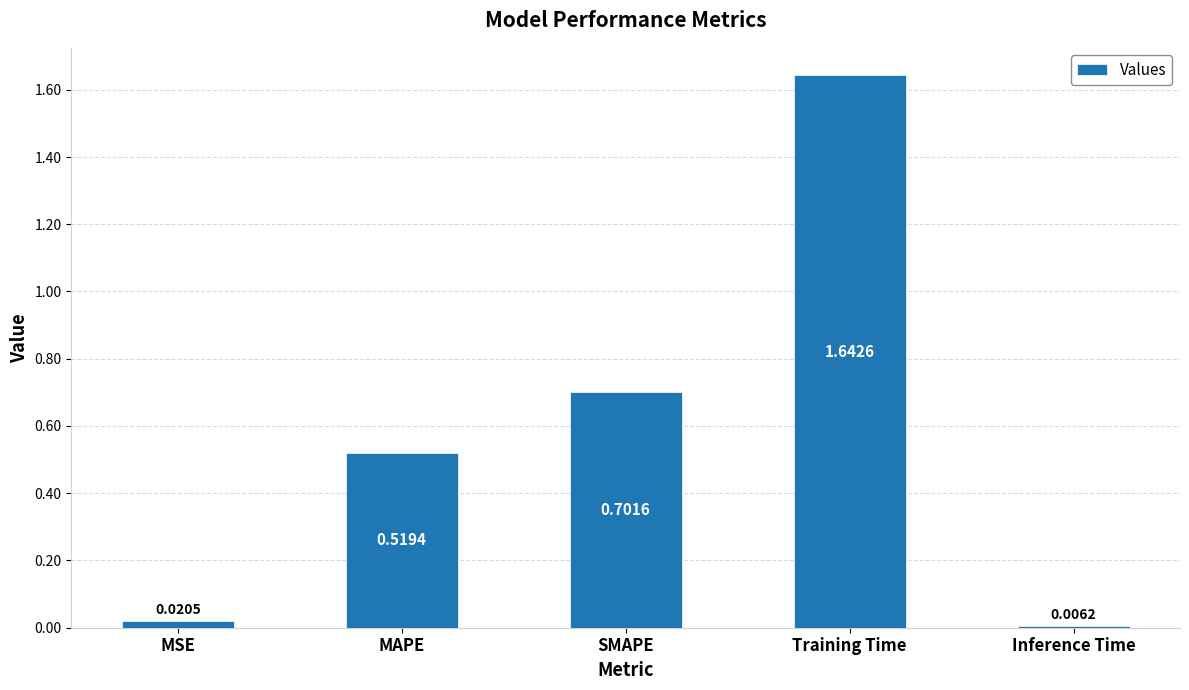

What is the difference between the second highest and second lowest values?

0.7